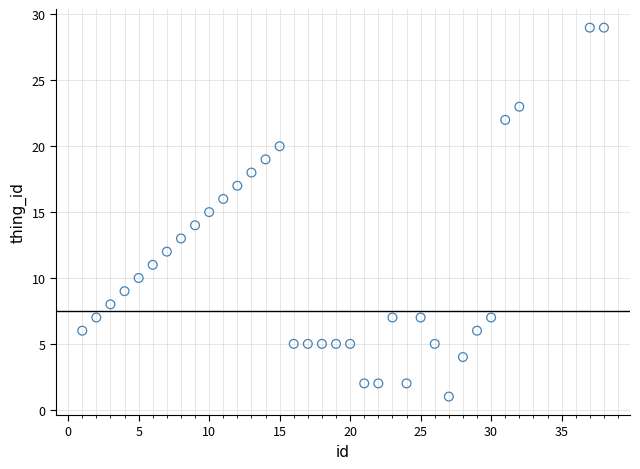

What is the range of X values (max minus min)?

37